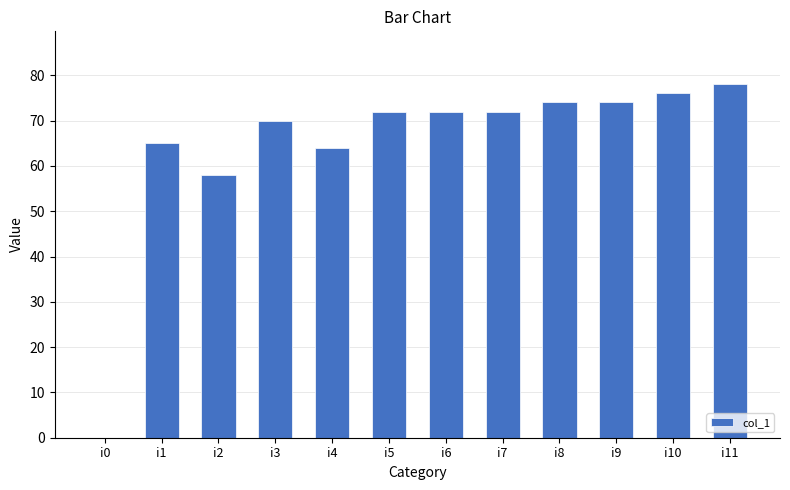

Reading left to right, extract all data points from this chart.

i0=0	i1=65	i2=58	i3=70	i4=64	i5=72	i6=72	i7=72	i8=74	i9=74	i10=76	i11=78